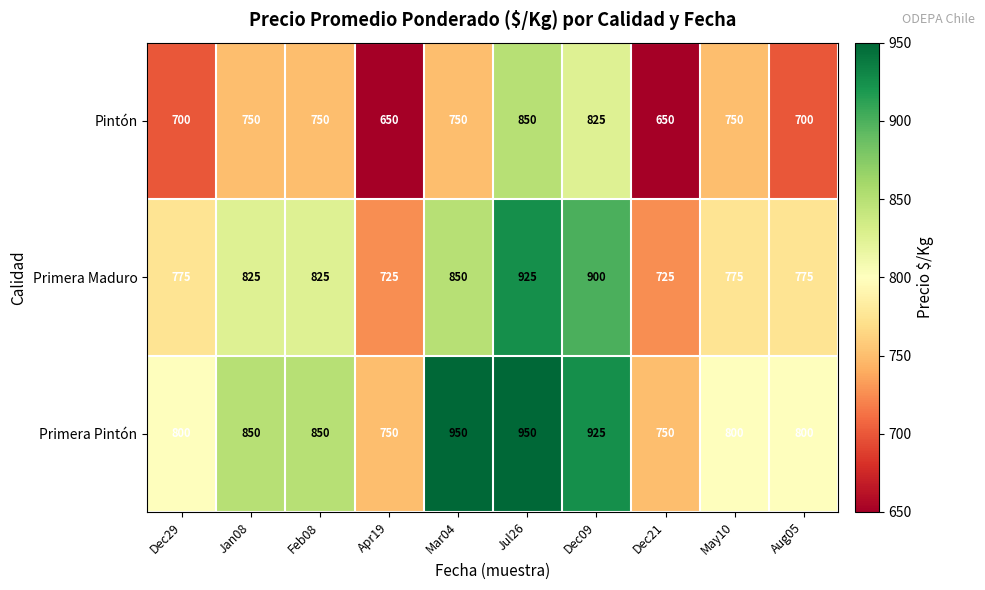

Reading left to right, what are all the values shown in this chart?

Pintón: Dec29=700	Jan08=750	Feb08=750	Apr19=650	Mar04=750	Jul26=850	Dec09=825	Dec21=650	May10=750	Aug05=700
Primera Maduro: Dec29=775	Jan08=825	Feb08=825	Apr19=725	Mar04=850	Jul26=925	Dec09=900	Dec21=725	May10=775	Aug05=775
Primera Pintón: Dec29=800	Jan08=850	Feb08=850	Apr19=750	Mar04=950	Jul26=950	Dec09=925	Dec21=750	May10=800	Aug05=800